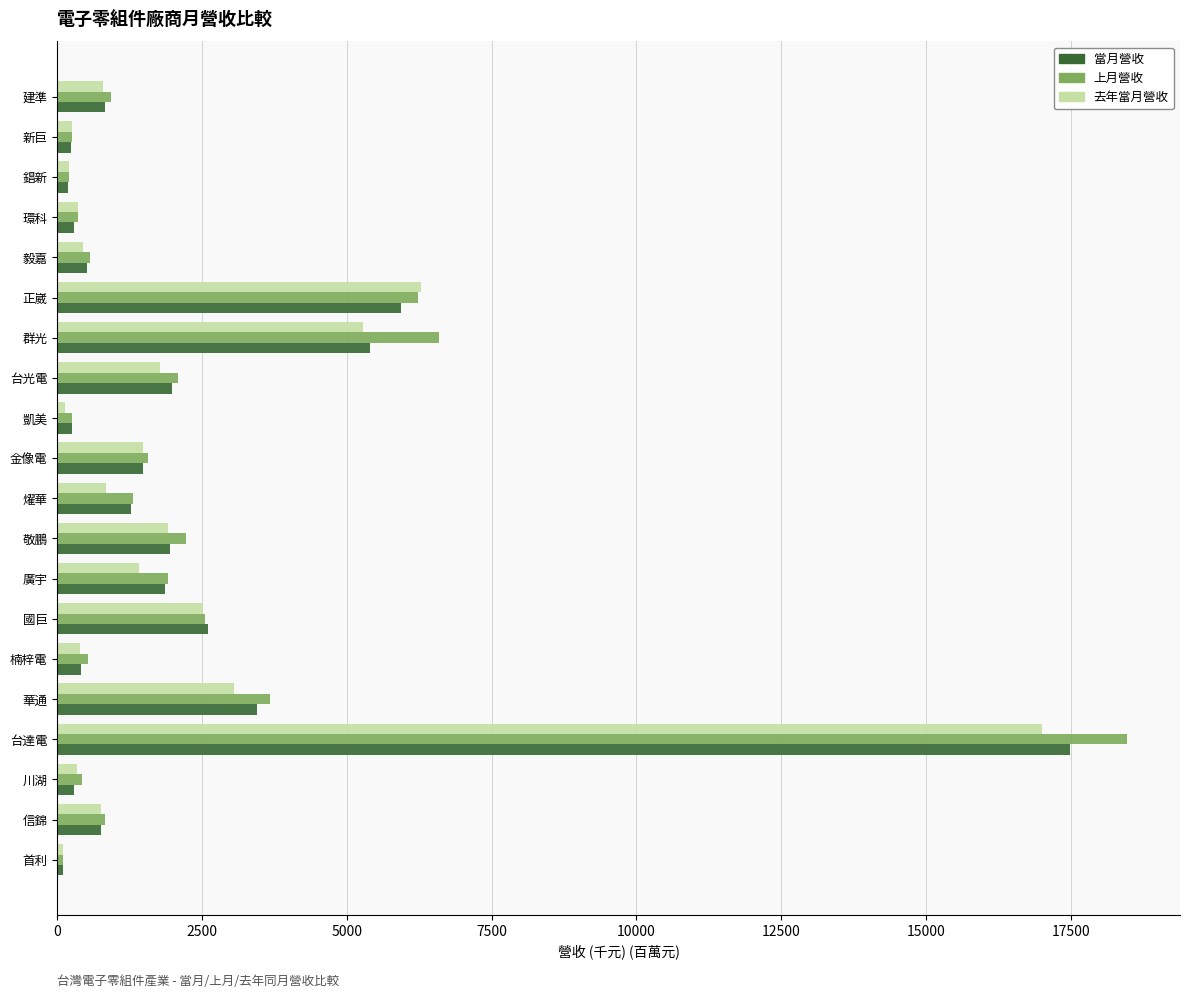

What is the maximum value for 上月營收?

18464.9